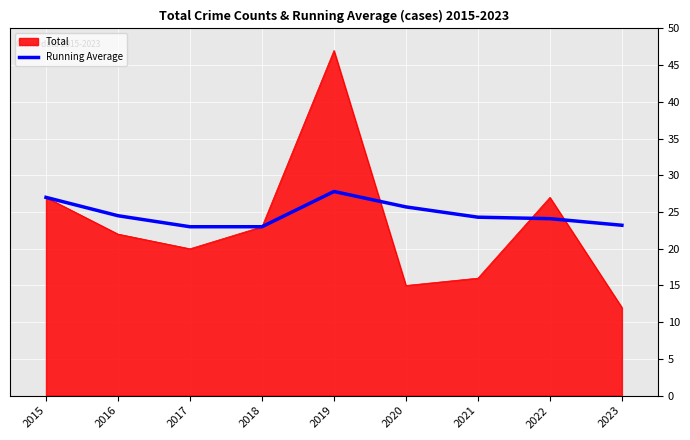

List the series in order of their peak value, highest first.

Total, Running Average